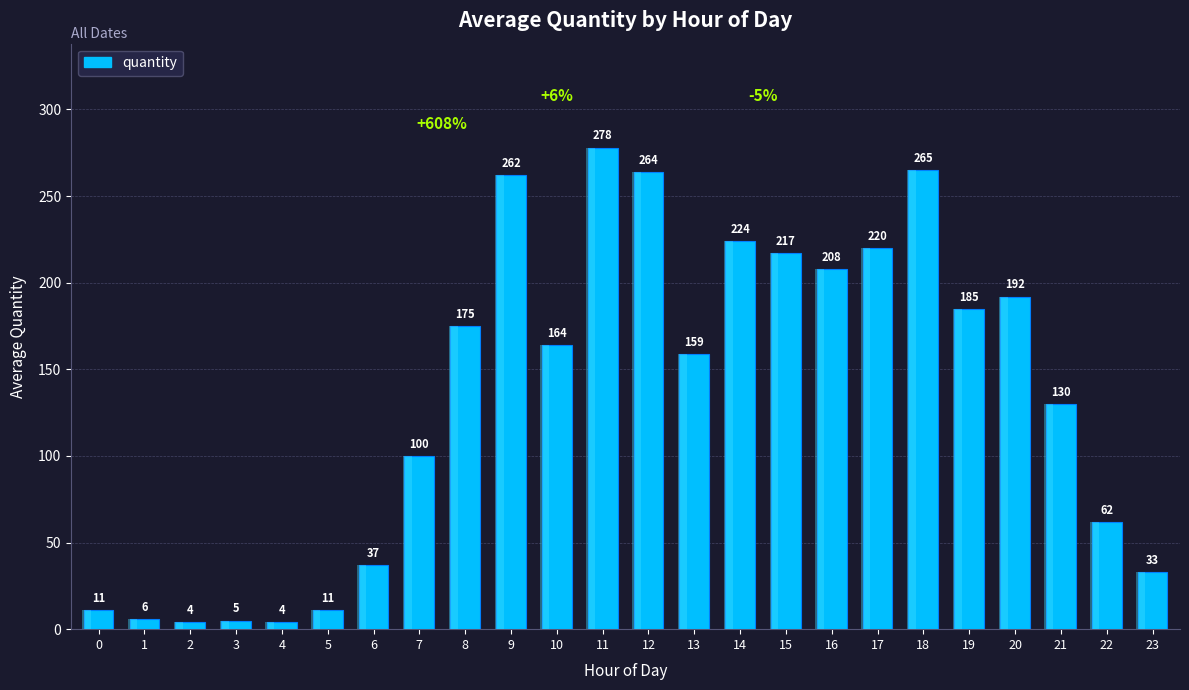

What is the value of the 14th bar from the left?

159